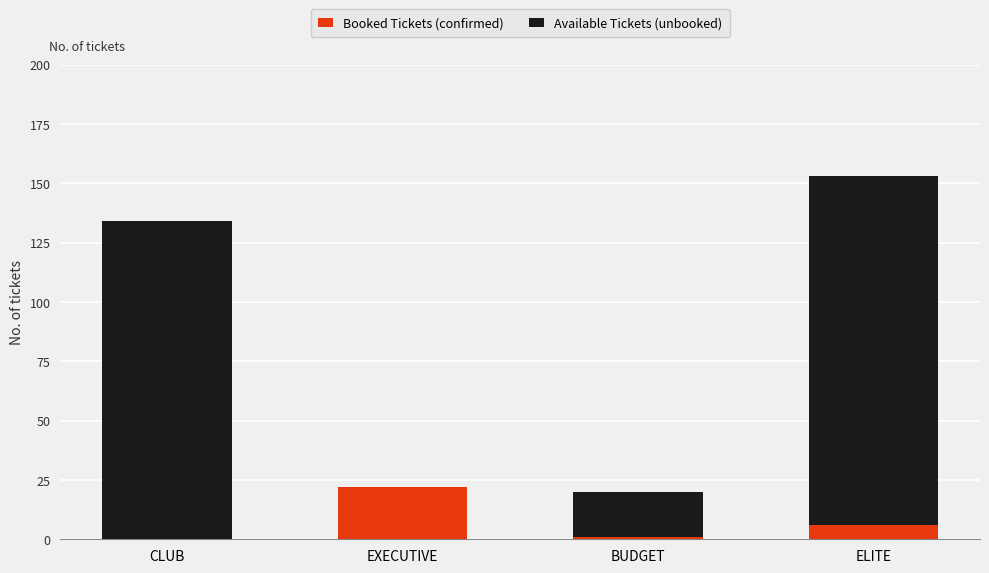

At which label is Booked Tickets (confirmed) closest to 11?

ELITE